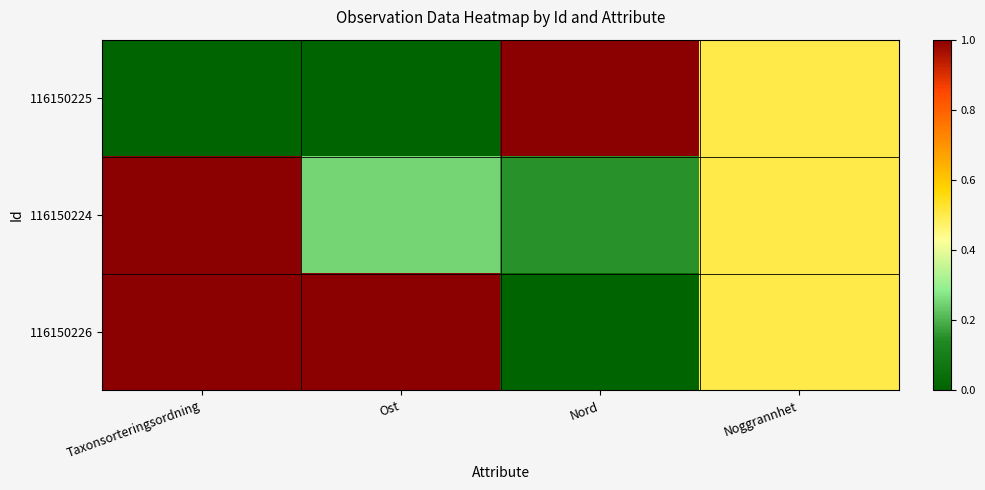

Rank the series by their maximum value, from highest to lowest.

116150225, 116150224, 116150226